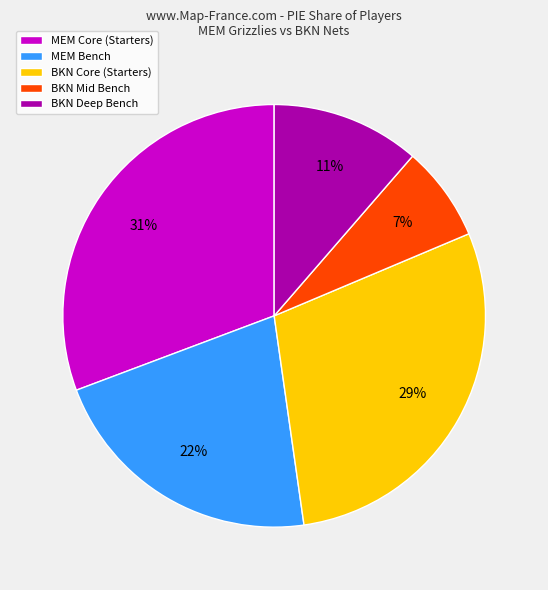

True or false: MEM Bench accounts for 12% of the total.

False